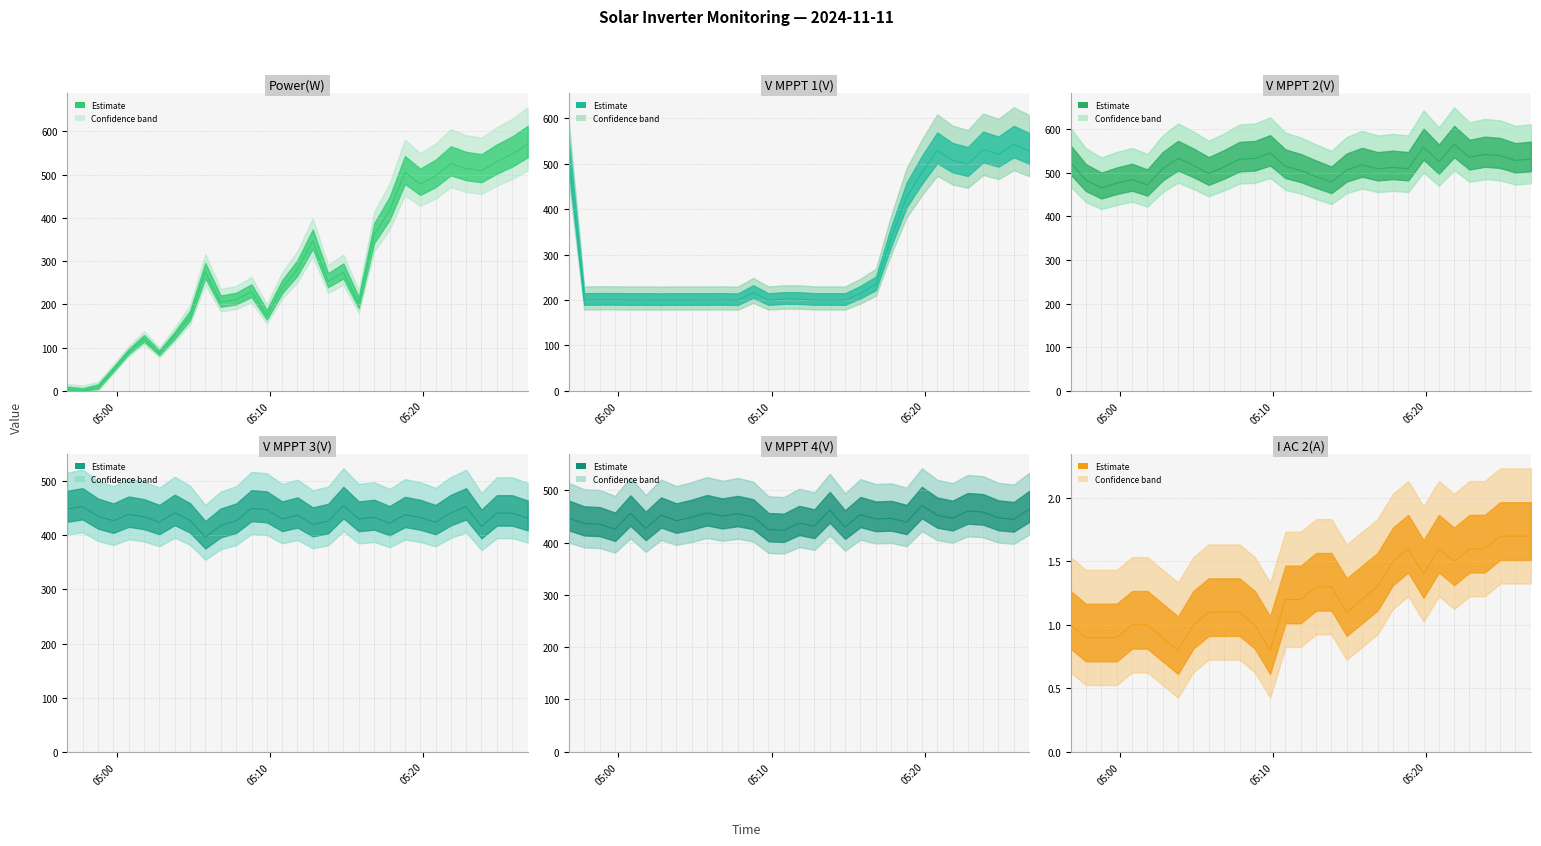

Is the value of Power(W) at 2024-11-11 04:56:46 greater than the value of V MPPT 4(V) at 2024-11-11 05:03:47?

No